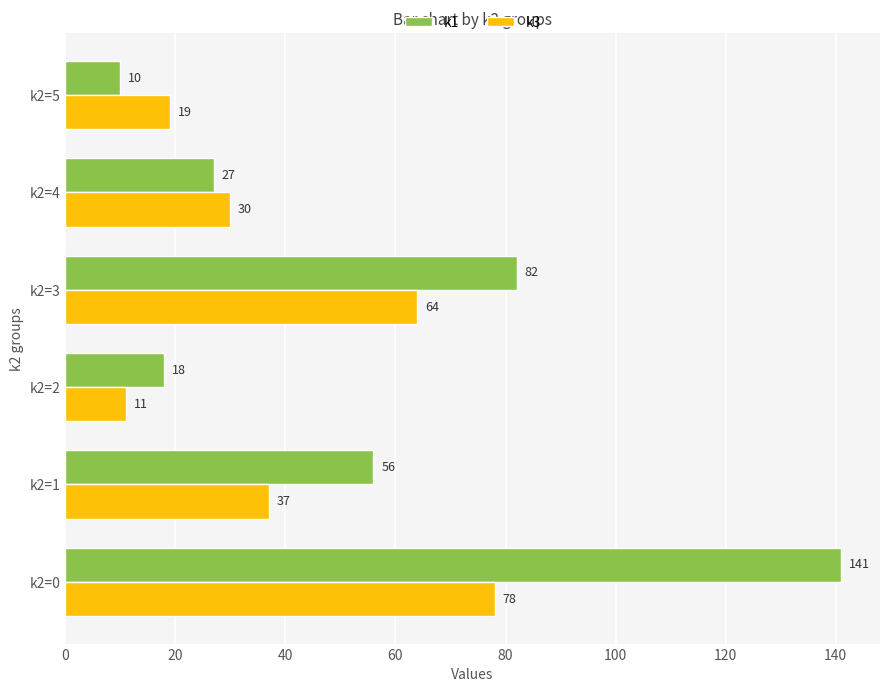

True or false: k3 has a value of 113 at k2=0.

False